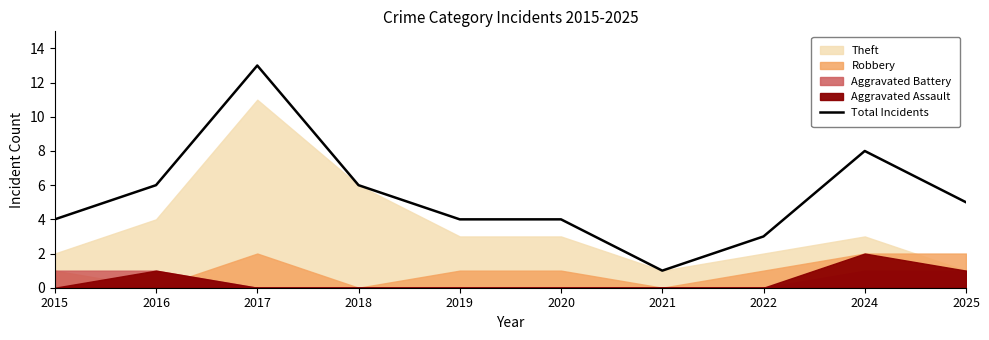

The chart shows a value of 7 at 2020. True or false?

False